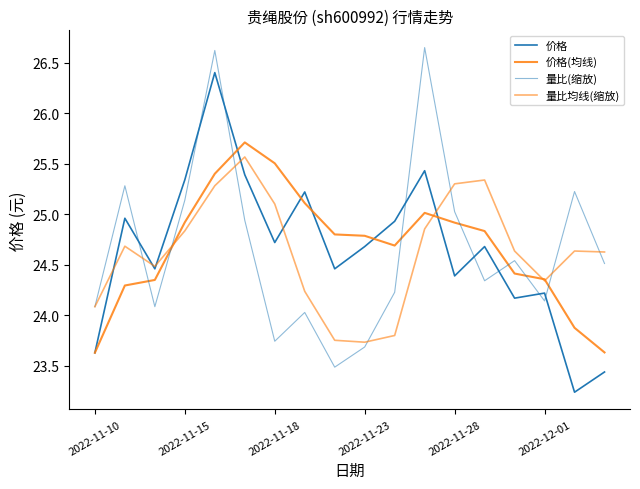

Reading left to right, list all the values displayed in this chart.

价格: 23.6	25.0	24.5	25.3	26.4	25.4	24.7	25.2	24.5	24.7	24.9	25.4	24.4	24.7	24.2	24.2	23.2	23.4
价格(均线): 23.6	24.3	24.4	24.9	25.4	25.7	25.5	25.1	24.8	24.8	24.7	25.0	24.9	24.8	24.4	24.4	23.9	23.6
量比(缩放): 24.1	25.3	24.1	25.1	26.6	24.9	23.7	24.0	23.5	23.7	24.2	26.6	25.0	24.3	24.5	24.1	25.2	24.5
量比均线(缩放): 24.1	24.7	24.5	24.8	25.3	25.6	25.1	24.2	23.8	23.7	23.8	24.9	25.3	25.3	24.6	24.3	24.6	24.6